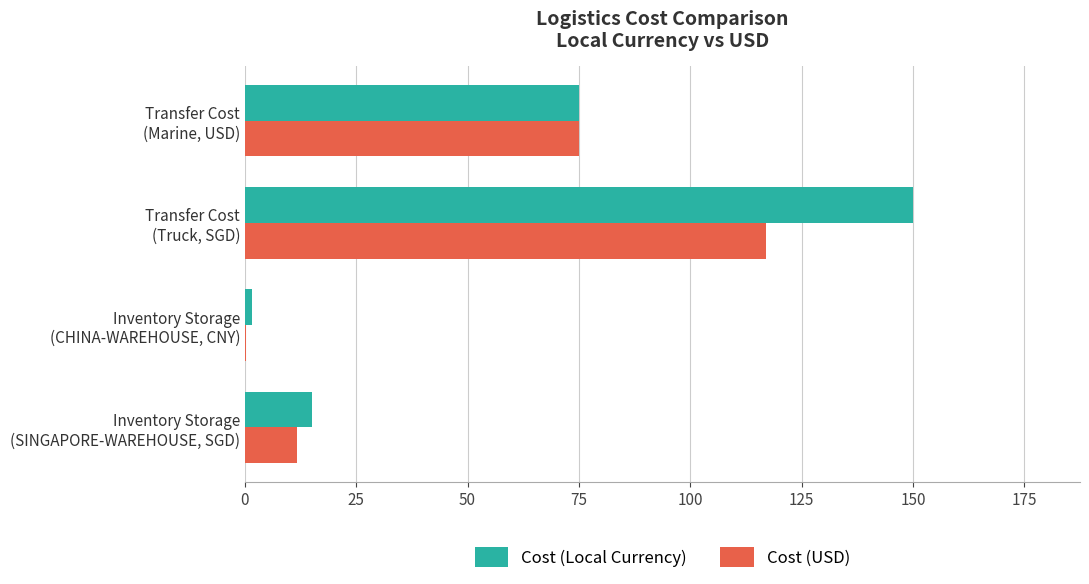

What is the maximum value for Cost (USD)?

117.0